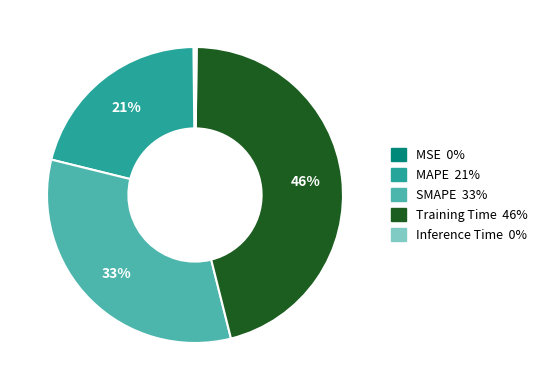

Combined, do Training Time and MAPE account for over 50%?

Yes